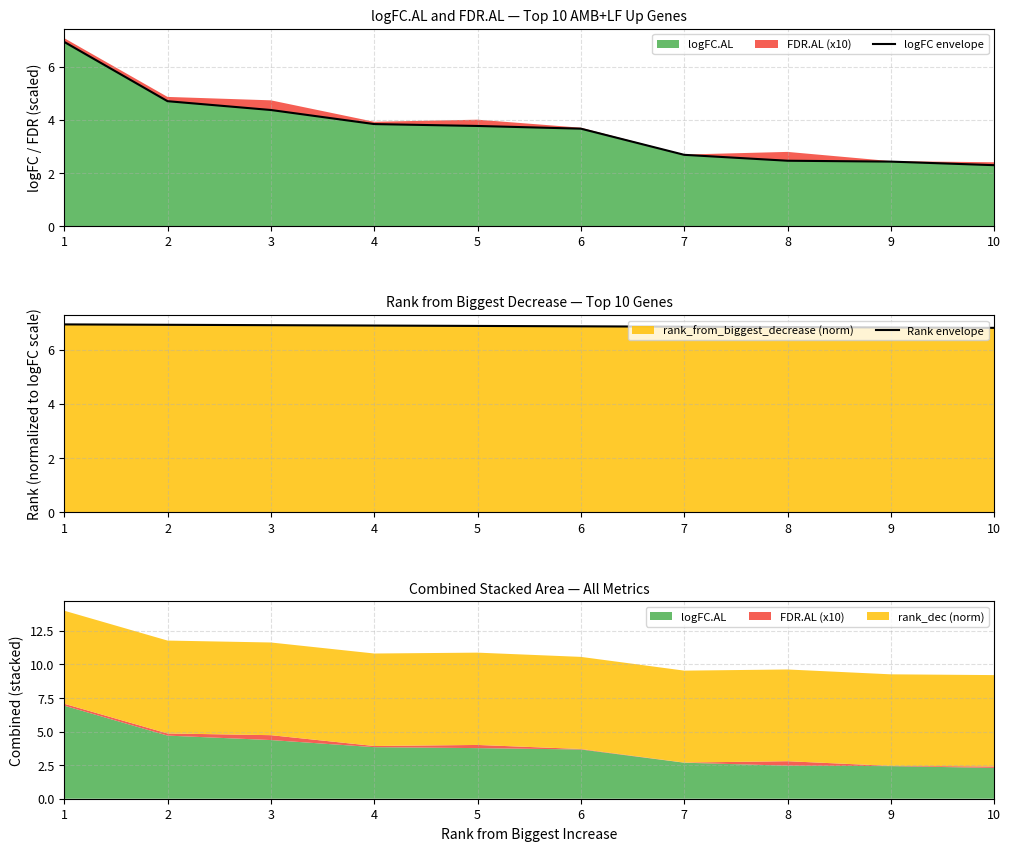

What is the highest value of the Rank envelope series?

6.9